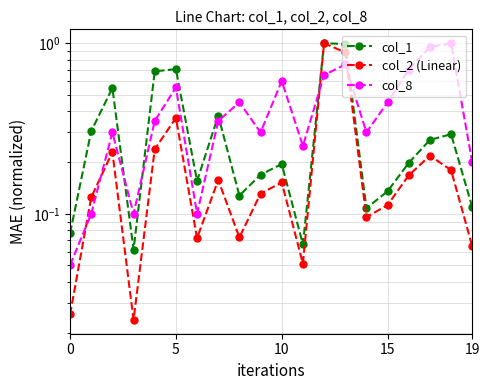

Which has a higher value, 18 or 17?

18